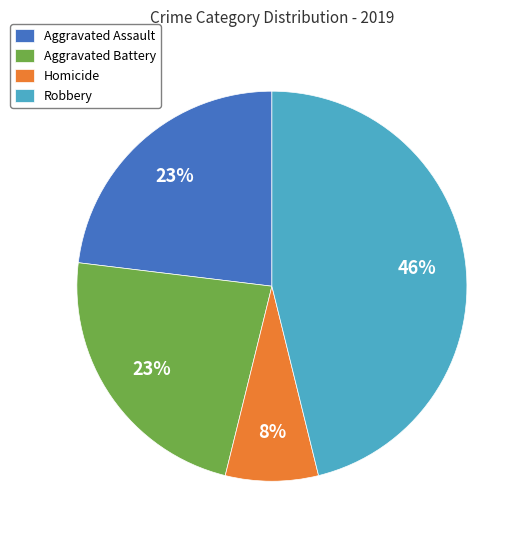

What is the smallest slice in the pie chart?

Homicide